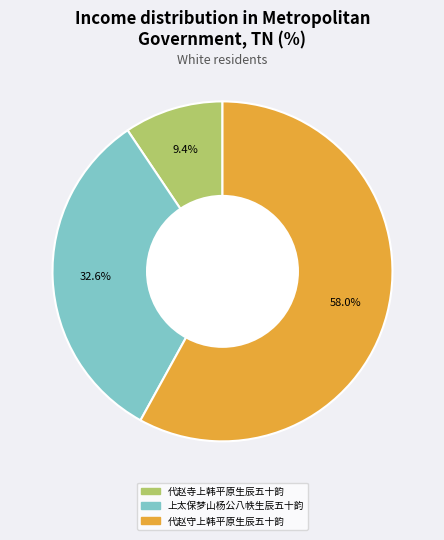

Which slice is the smallest?

代赵寺上韩平原生辰五十韵